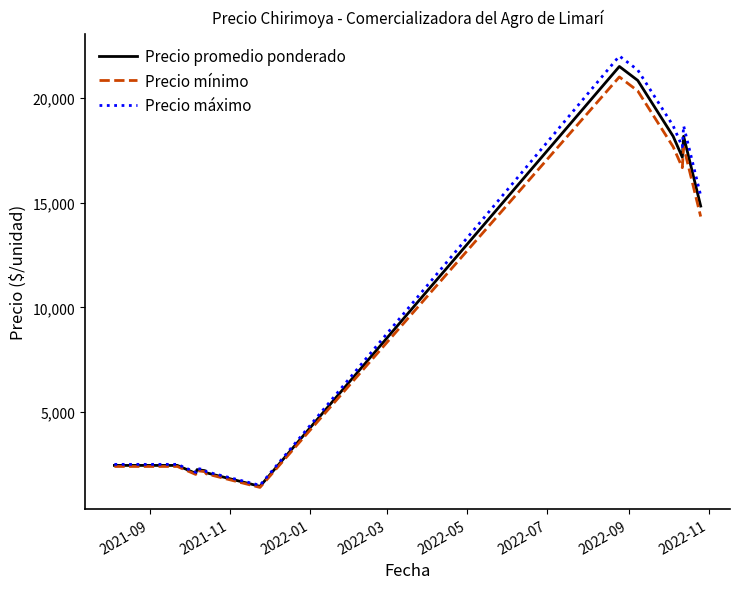

What is the minimum value for Precio máximo?

1500.0